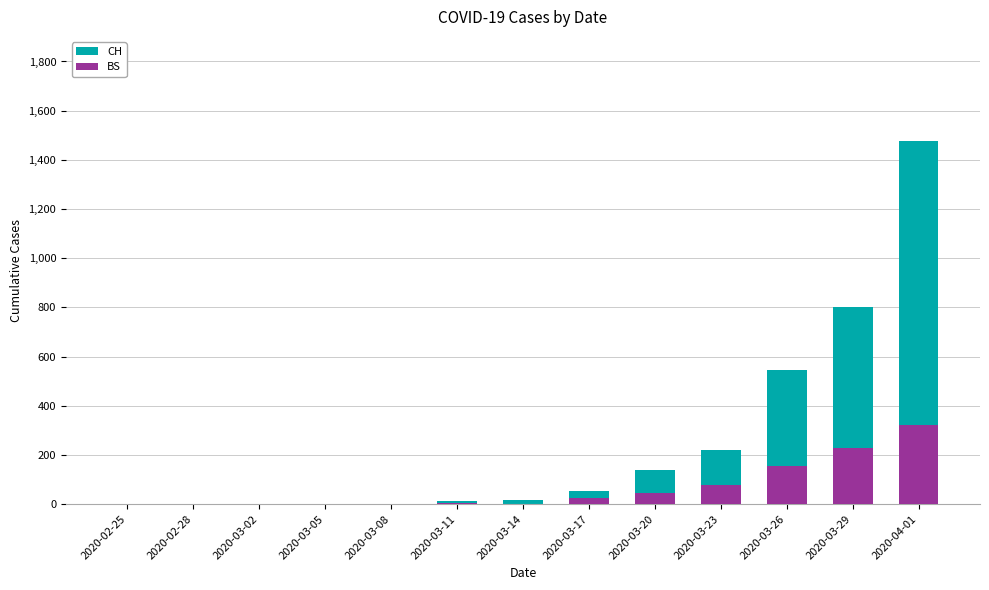

Which series changed the most between 2020-02-28 and 2020-04-01?

CH